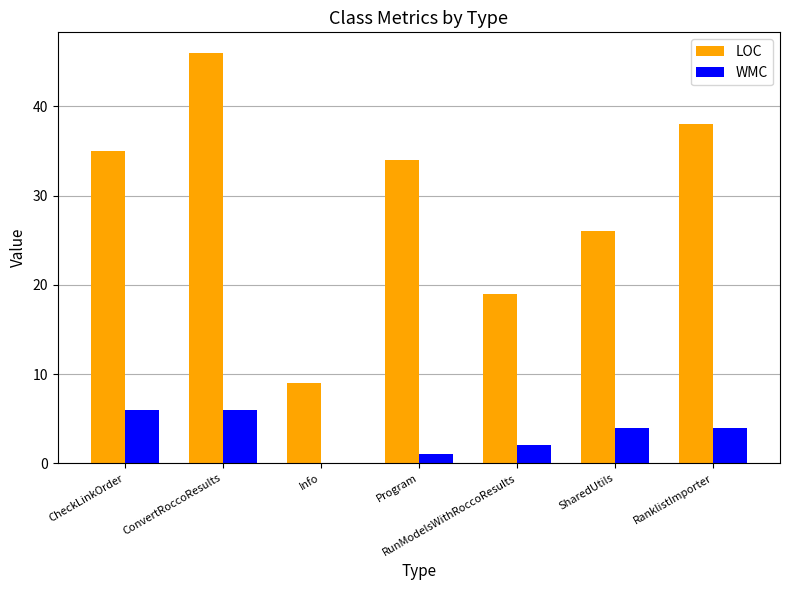

The value of LOC at CheckLinkOrder is 35. True or false?

True